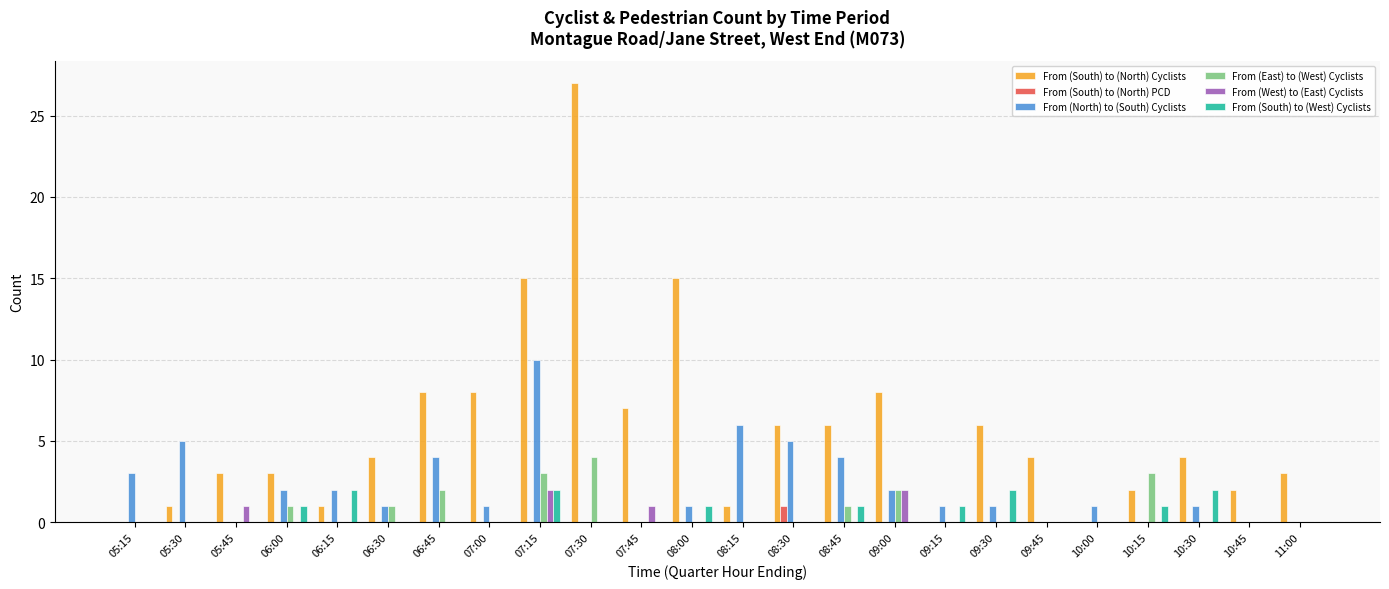

Is the value of From (East) to (West) Cyclists at 10:30 greater than the value of From (West) to (East) Cyclists at 05:45?

No